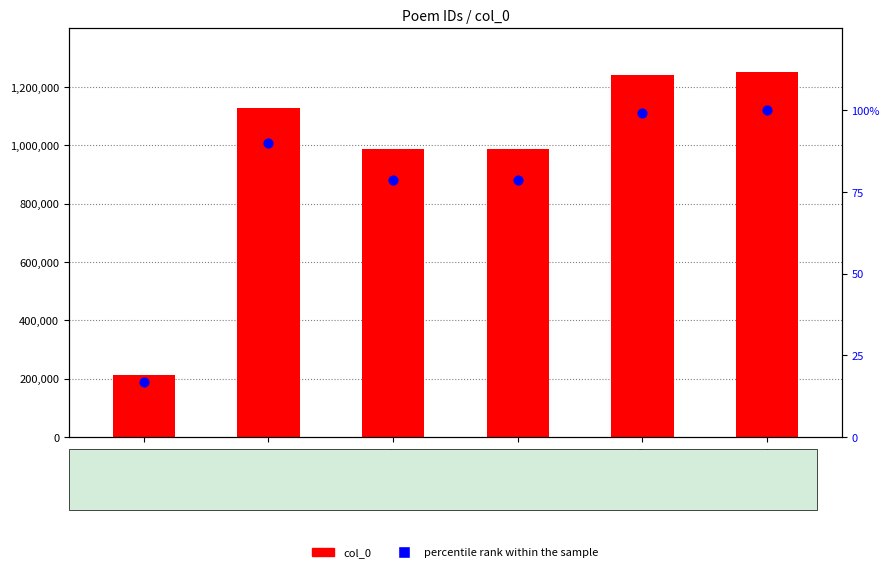

At which category is the sum across all series the highest?

1252495